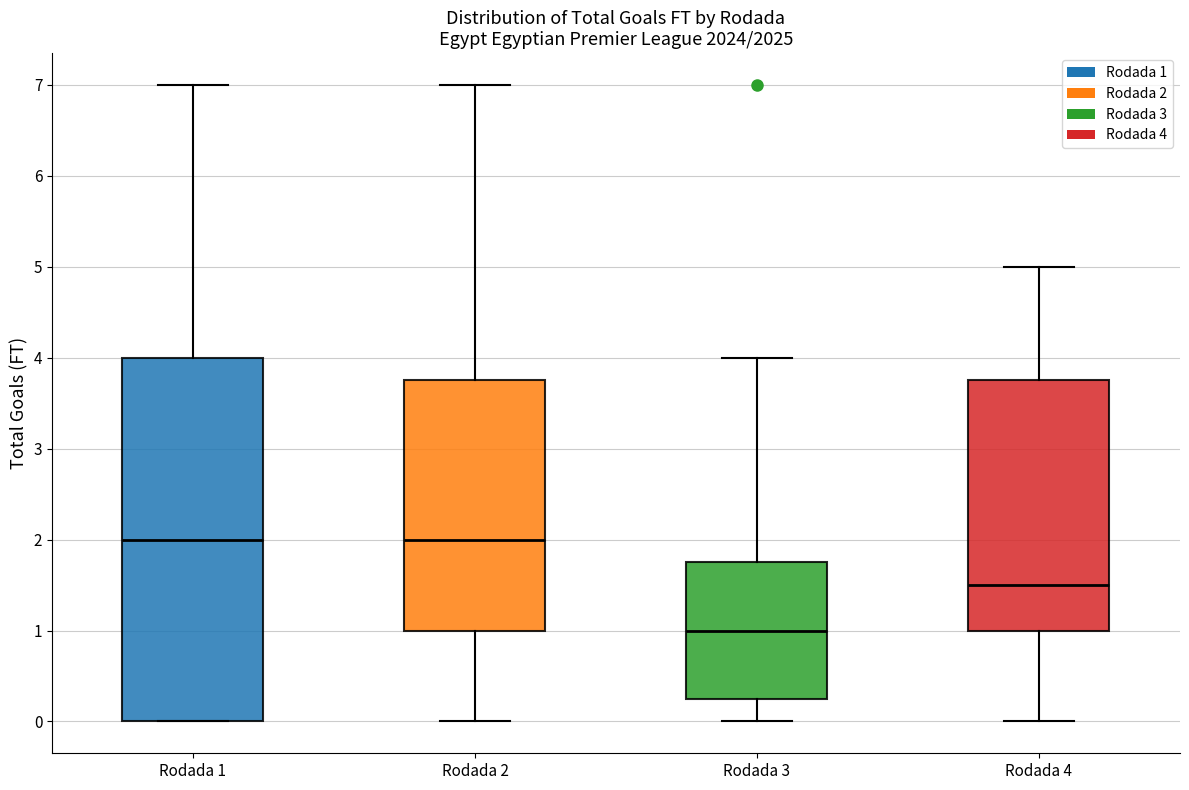

Where does the median line of the box for Rodada 2 sit on the y-axis? The values are not printed on the chart, so give them approximately, as read against the axis.

2.0